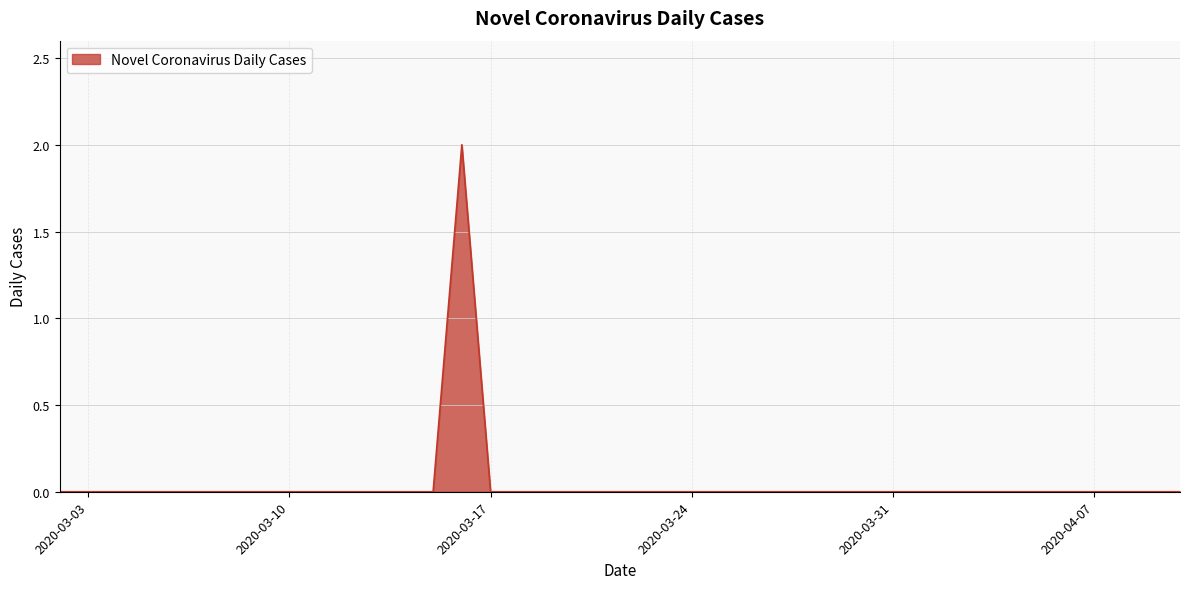

What is the maximum value shown in the chart?

2